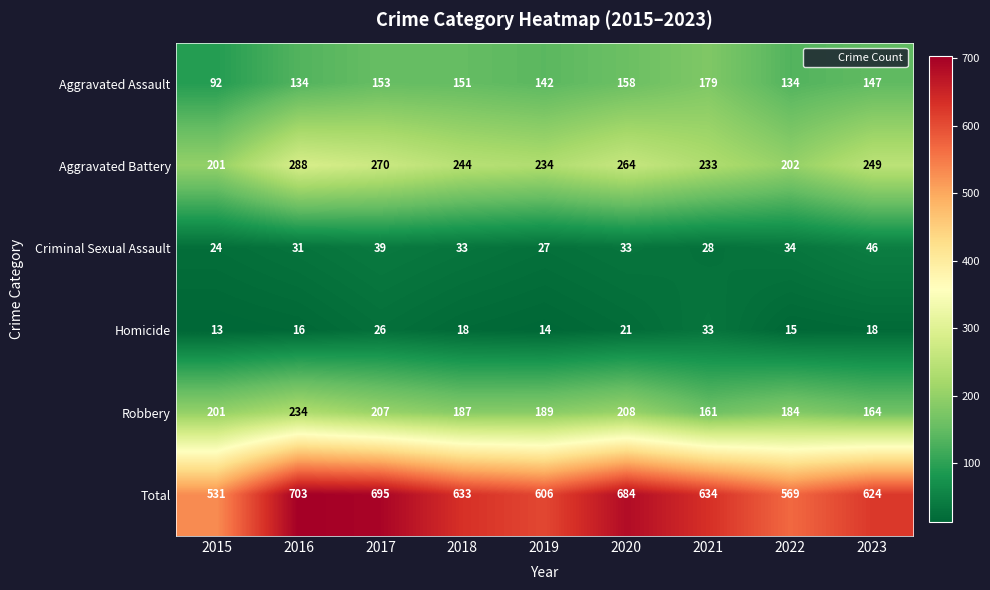

Where does the Total series first go above 633?

2016